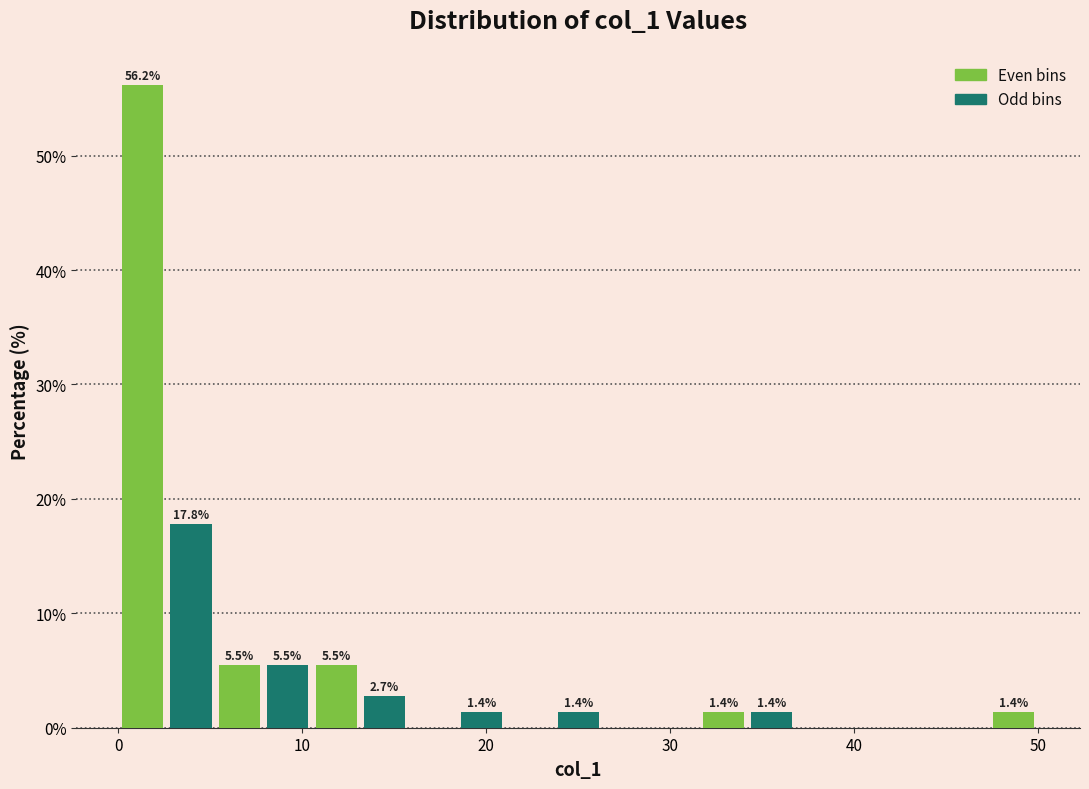

Read against the x-axis, roughly where is the centre of the tallest bar?

1